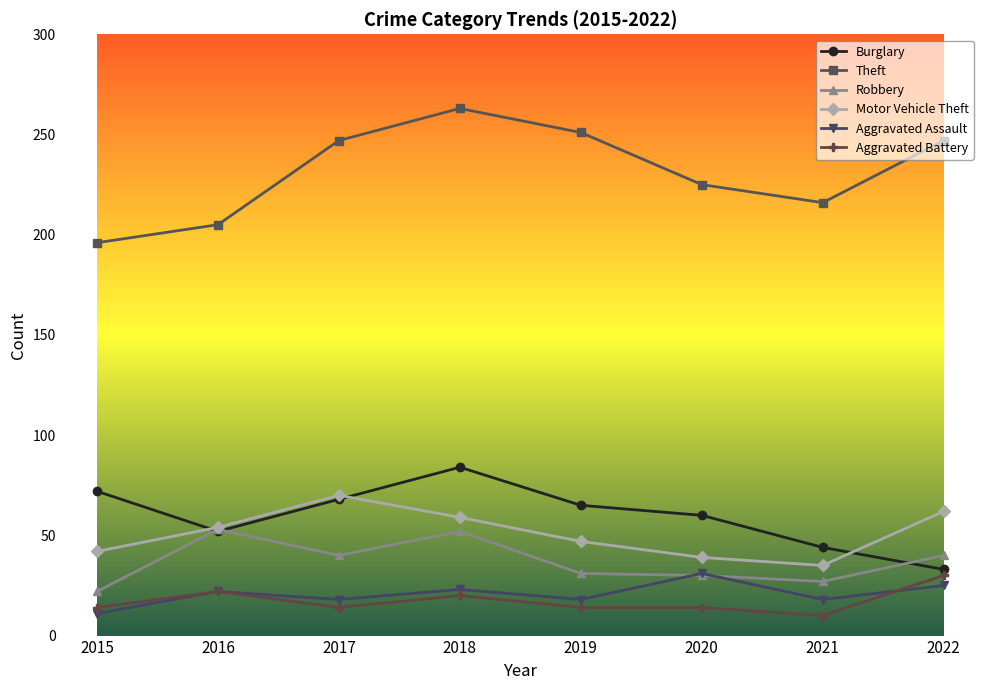

What is the maximum value for Motor Vehicle Theft?

70